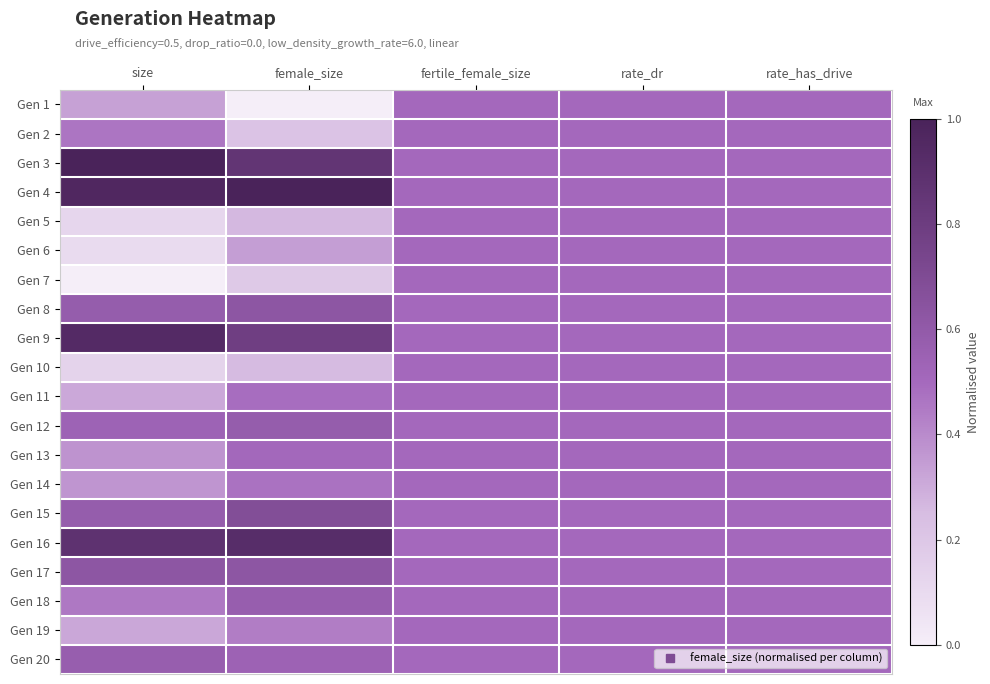

Rank the series at rate_has_drive from highest to lowest value.

Gen 1, Gen 2, Gen 3, Gen 4, Gen 5, Gen 6, Gen 7, Gen 8, Gen 9, Gen 10, Gen 11, Gen 12, Gen 13, Gen 14, Gen 15, Gen 16, Gen 17, Gen 18, Gen 19, Gen 20